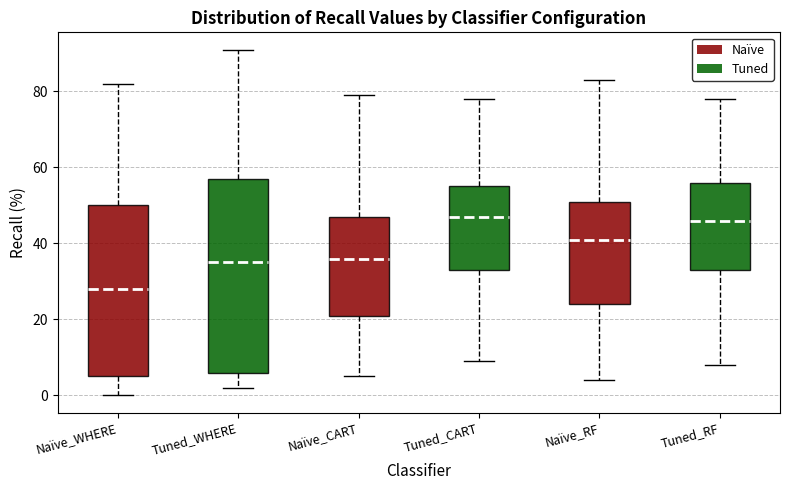

Comparing the boxes themselves (not the whiskers), which one is the tallest?

Tuned_WHERE